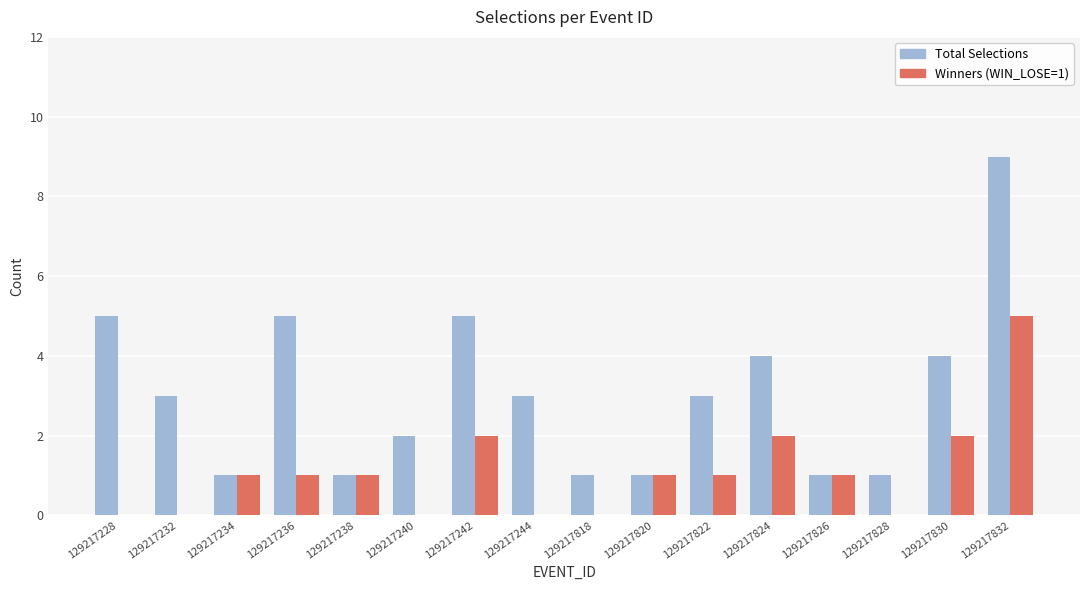

Which series has the largest total across all categories?

Total Selections